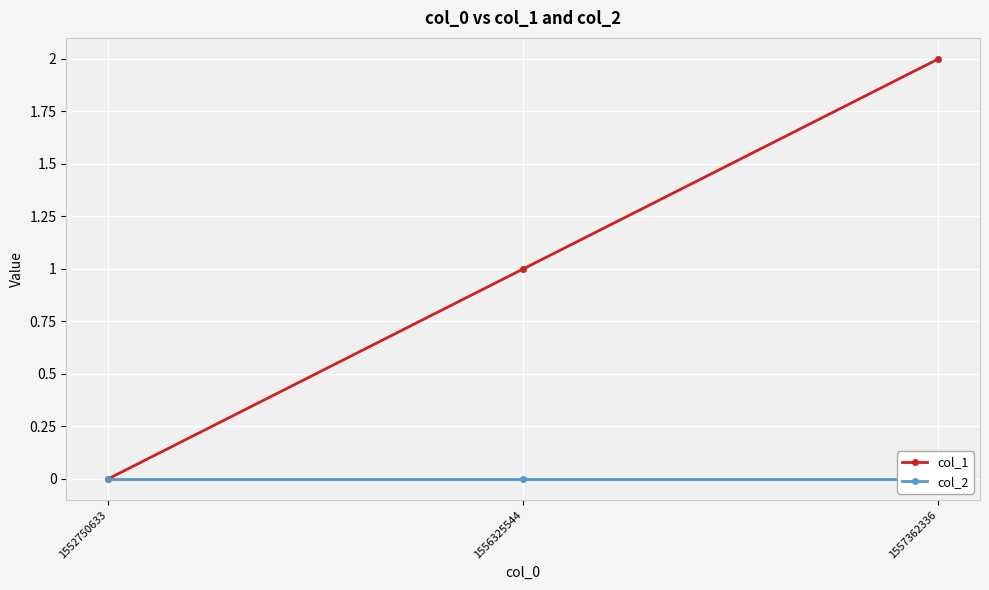

How many categories are shown in the chart?

3